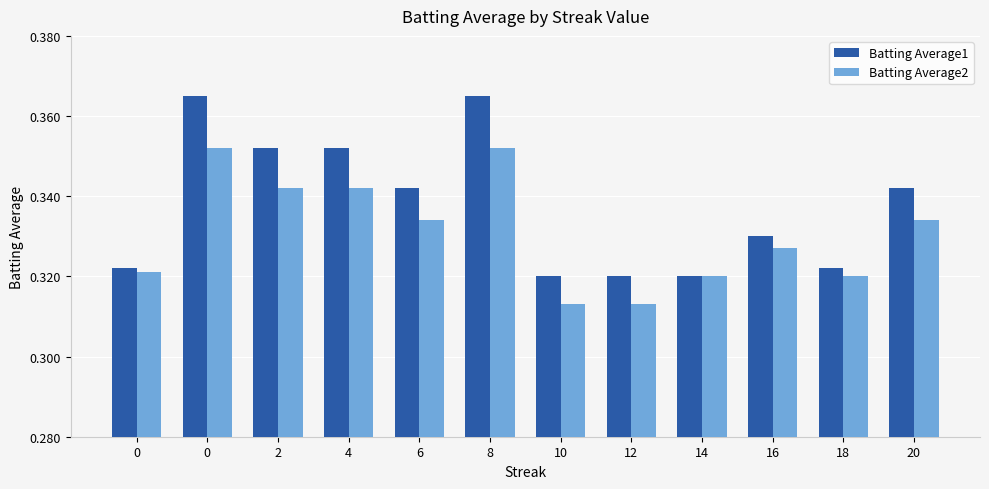

Are the bars grouped side by side (vs. stacked)?

Yes